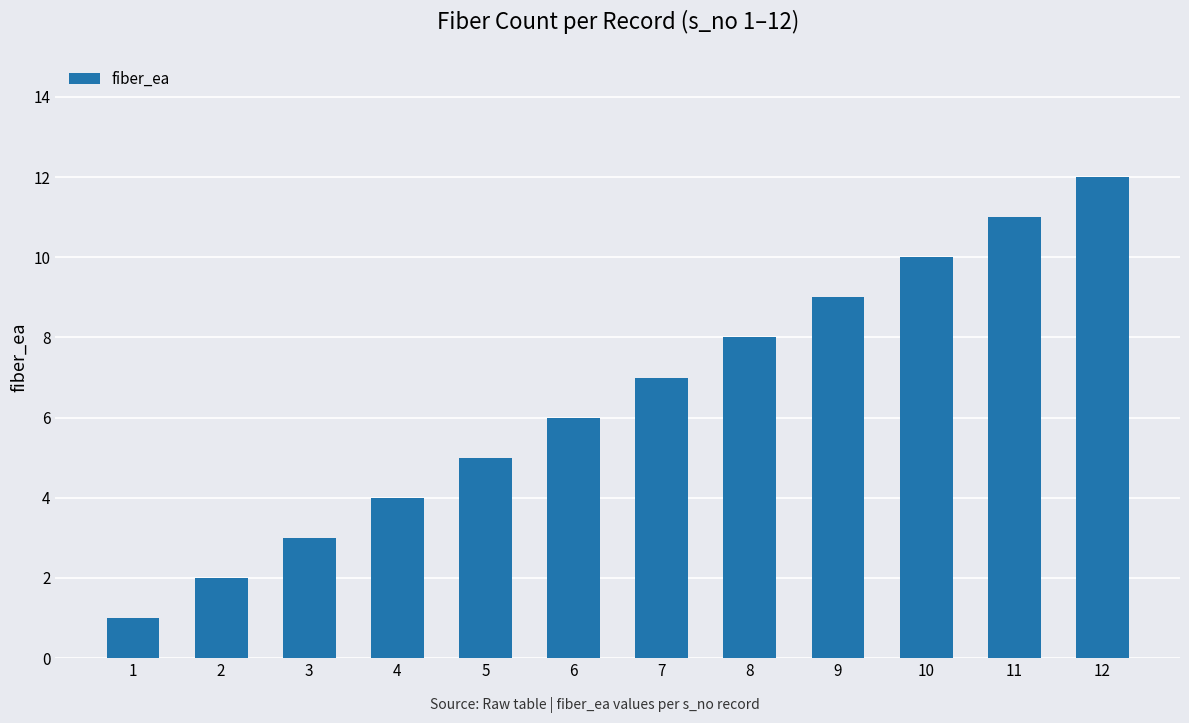

What is the difference between the second highest and second lowest values?

9